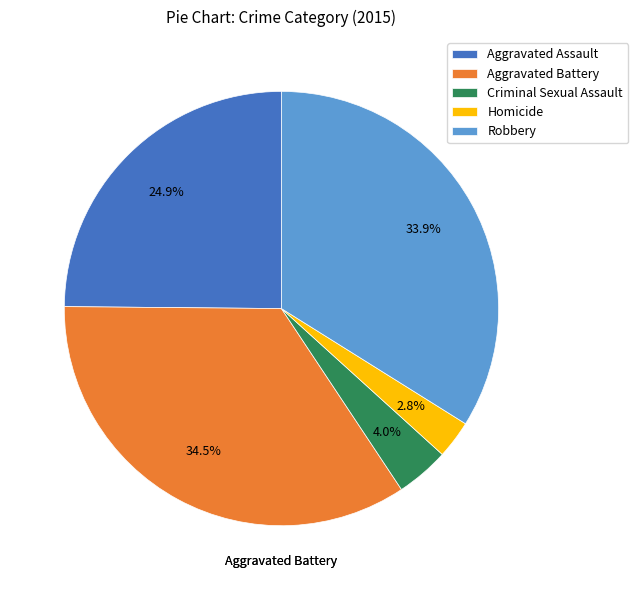

Combined, do Aggravated Assault and Aggravated Battery account for over 50%?

Yes